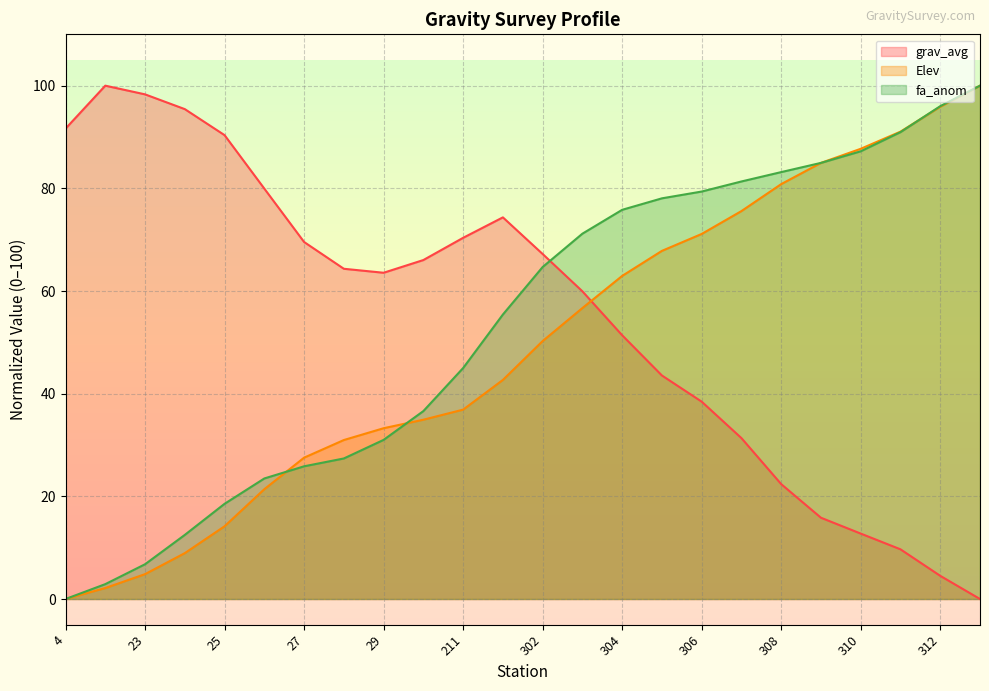

At how many categories does at least one series exceed 4?

24